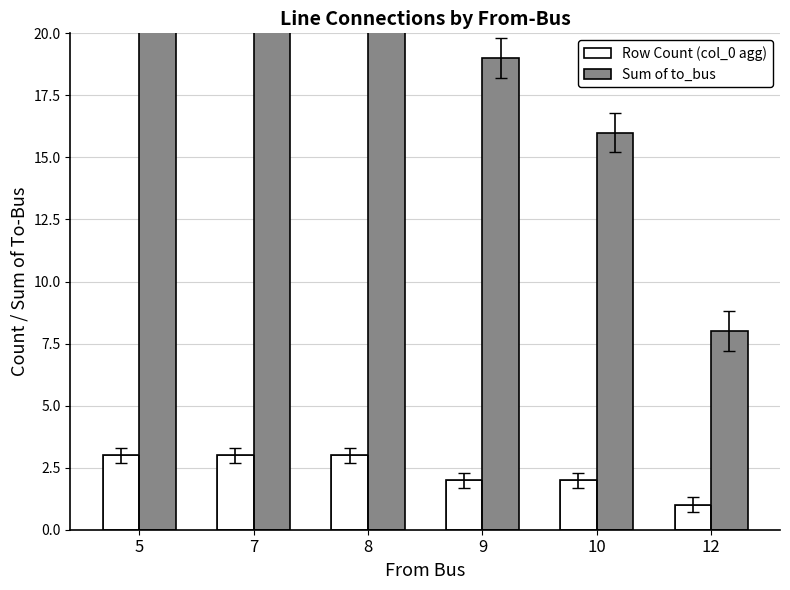

Which category has the lowest value across all series?

12